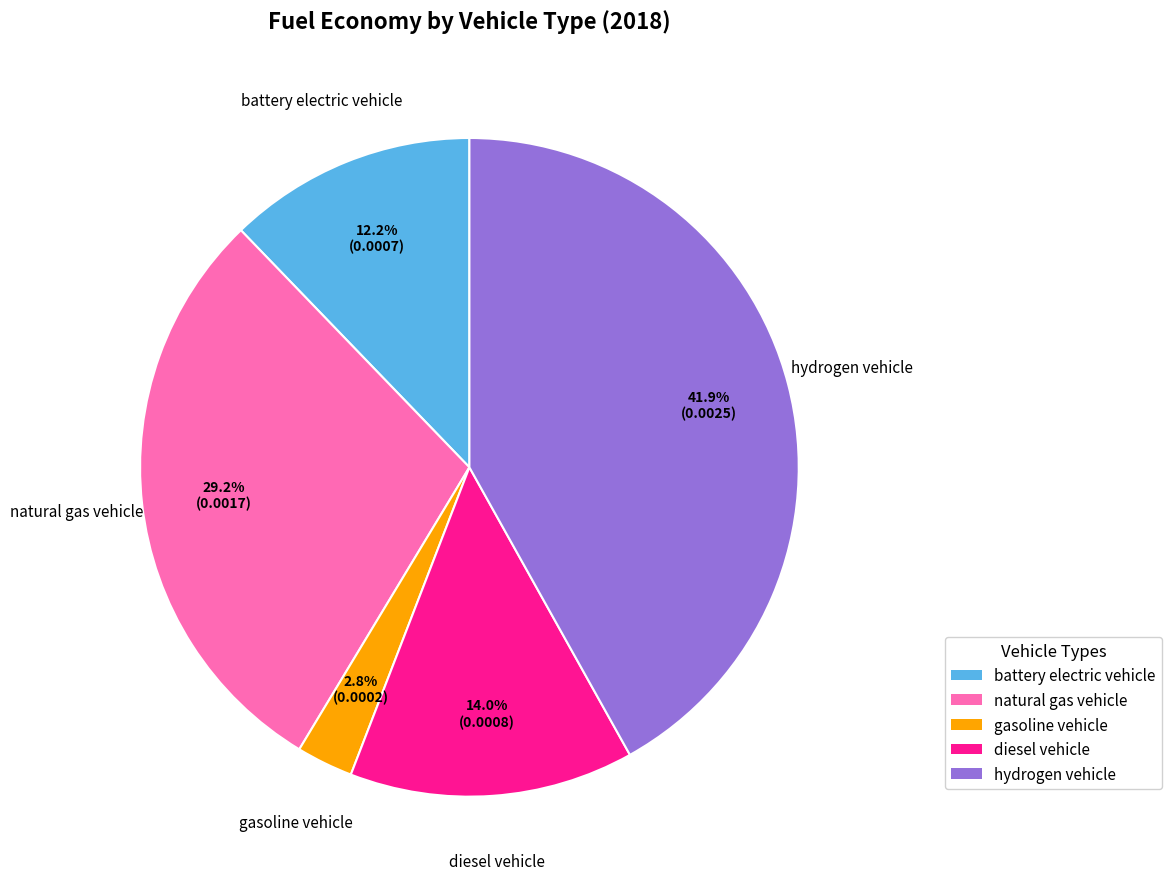

How much of the chart is everything except battery electric vehicle?

87.8%